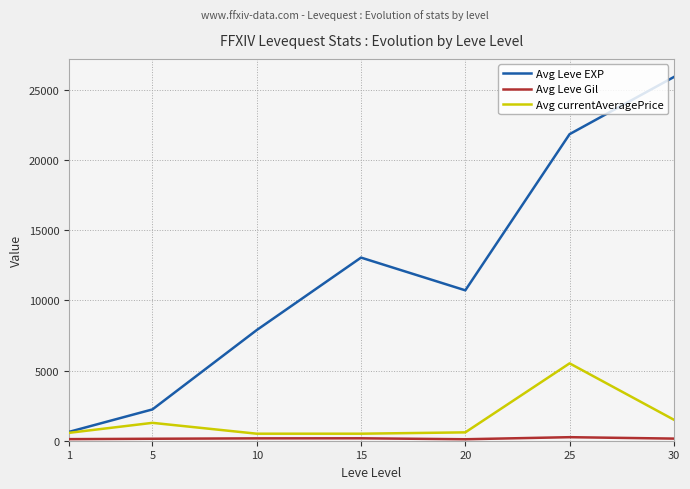

Which series has the largest range (max minus min)?

Avg Leve EXP